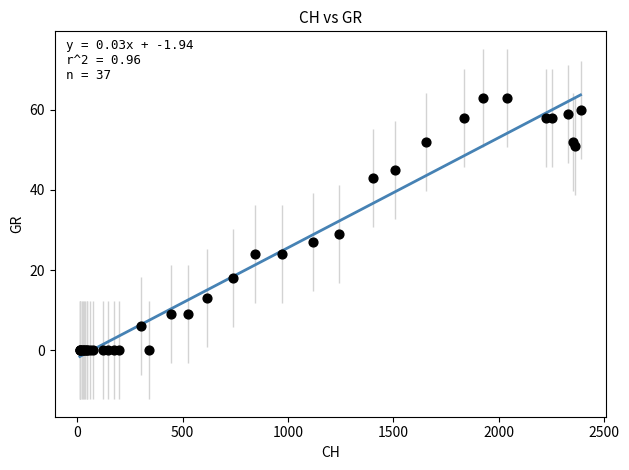

What Y value in the scatter plot is closest to 31?

29